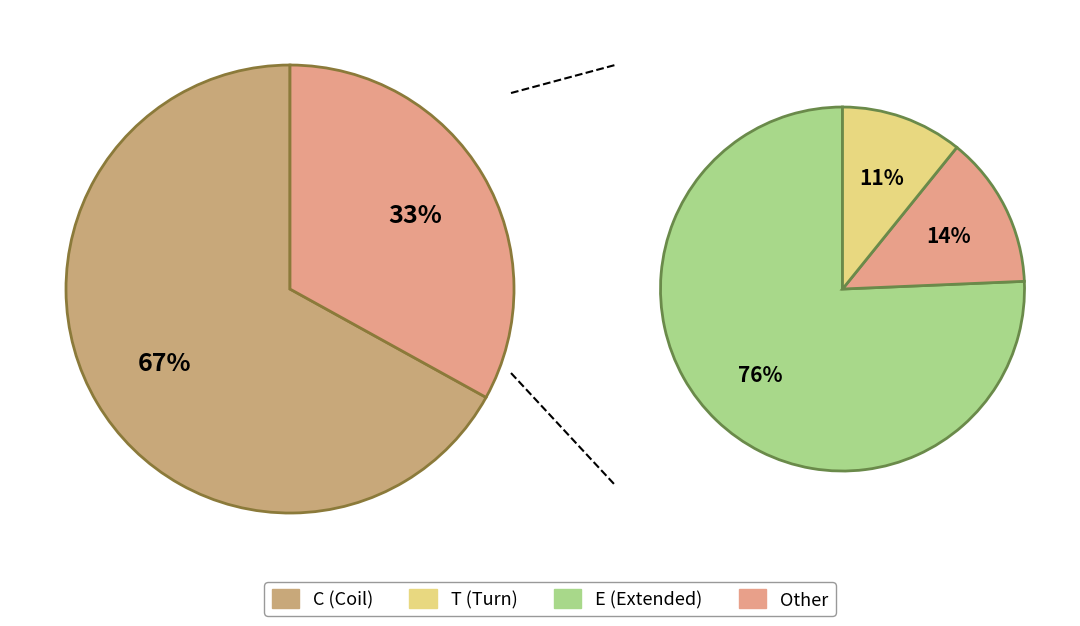

What is the majority slice?

C